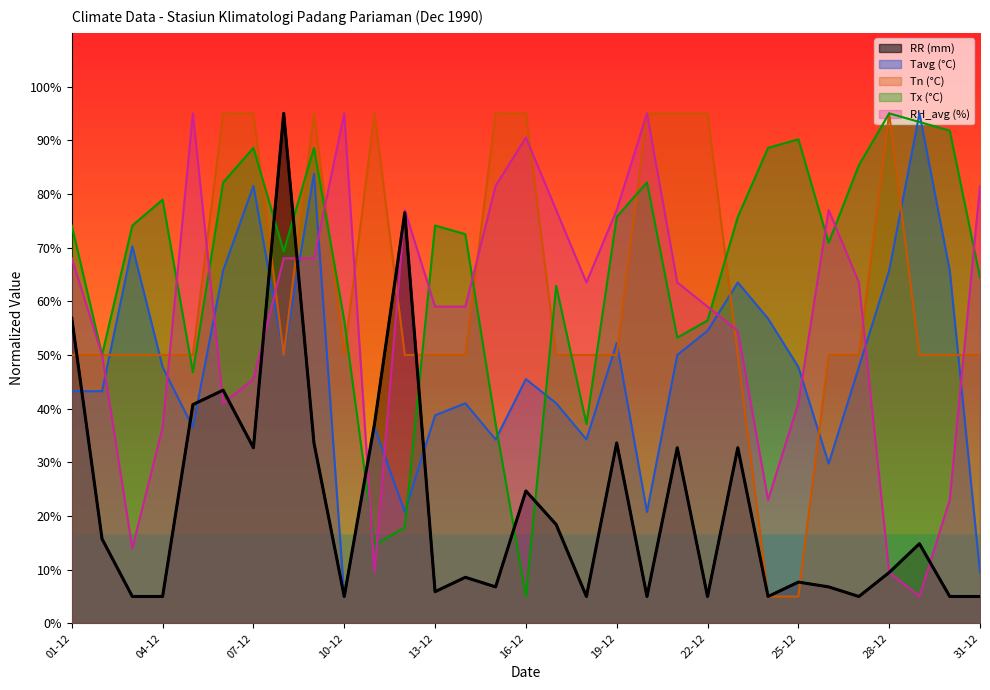

Which series changed the most between 10-12 and 16-12?

Tx (°C)